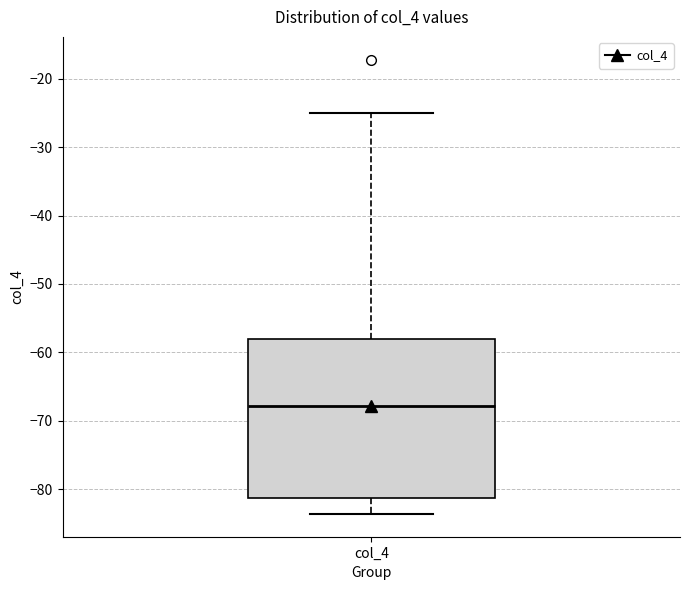

Transcribe this box plot: give where the median line is, the range the box spans, and where the two whiskers end, as read against the y-axis. The values are not printed on the chart, so give them approximately, as read against the axis.

median -68, box -81 to -58, whiskers -84 to -25